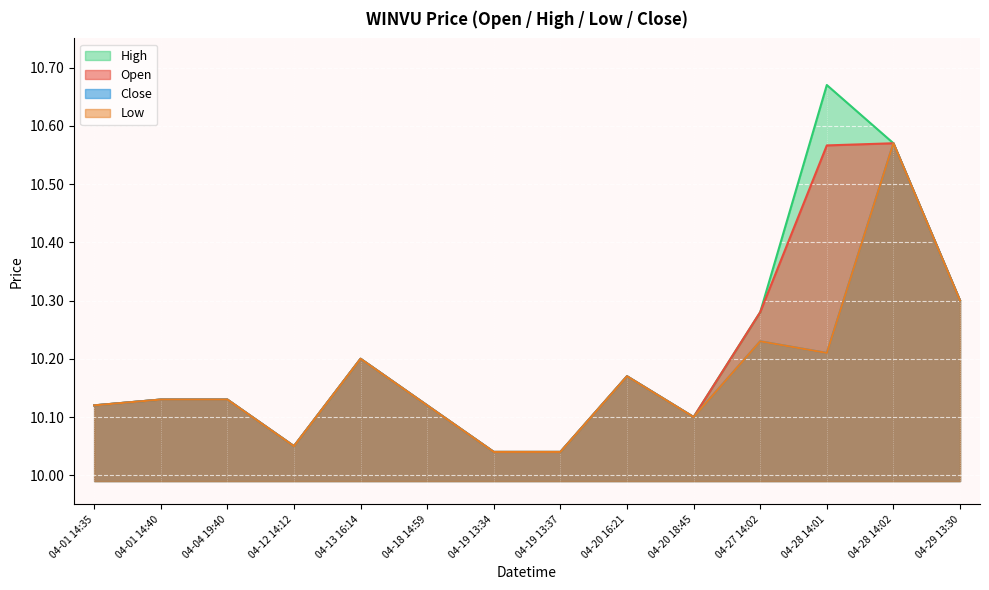

What is the smallest value displayed?

10.0